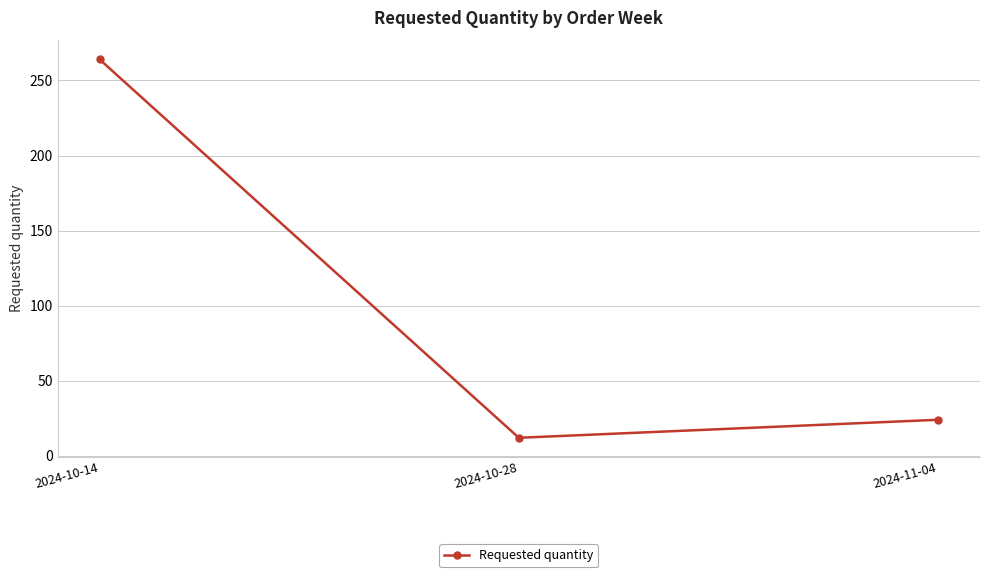

Is it true that the value at 2024-11-04 is 38?

False